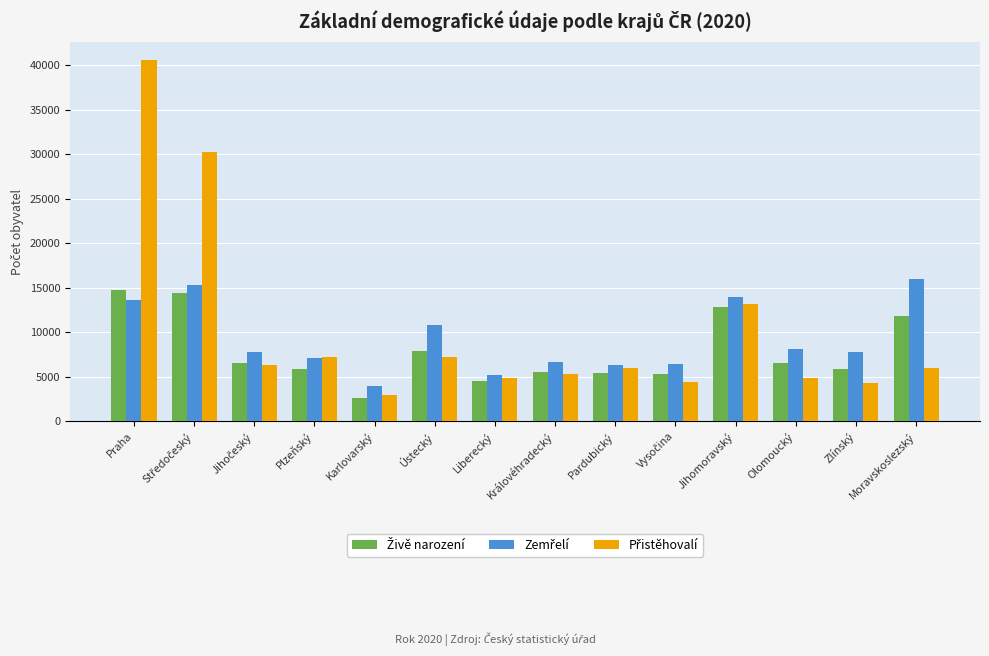

At which category is the sum across all series the highest?

Praha